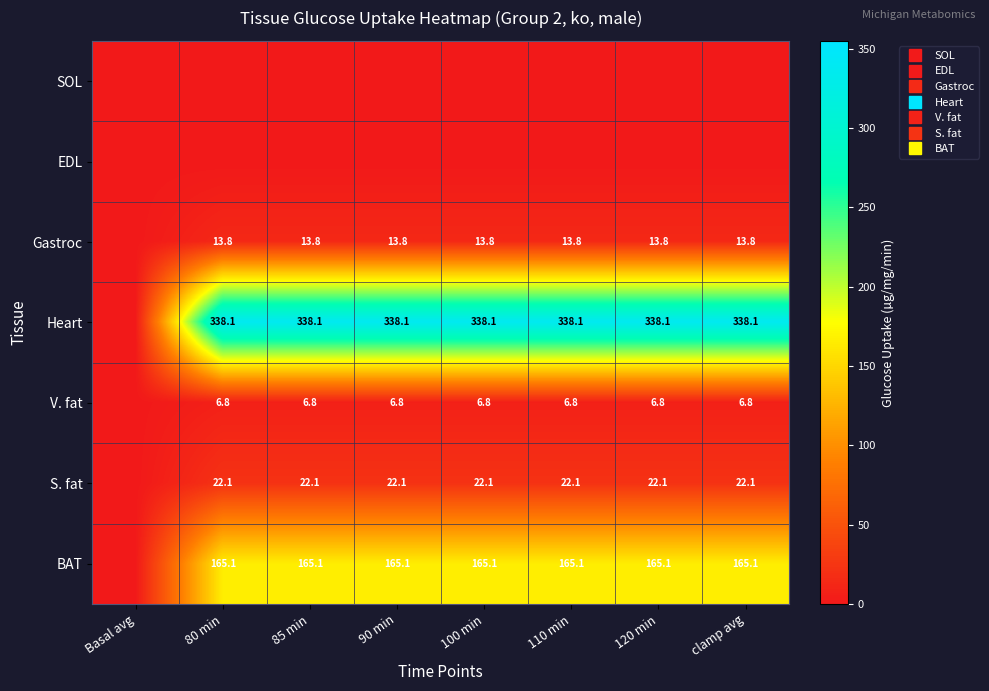

Which has a higher value, 110 min or 85 min?

110 min